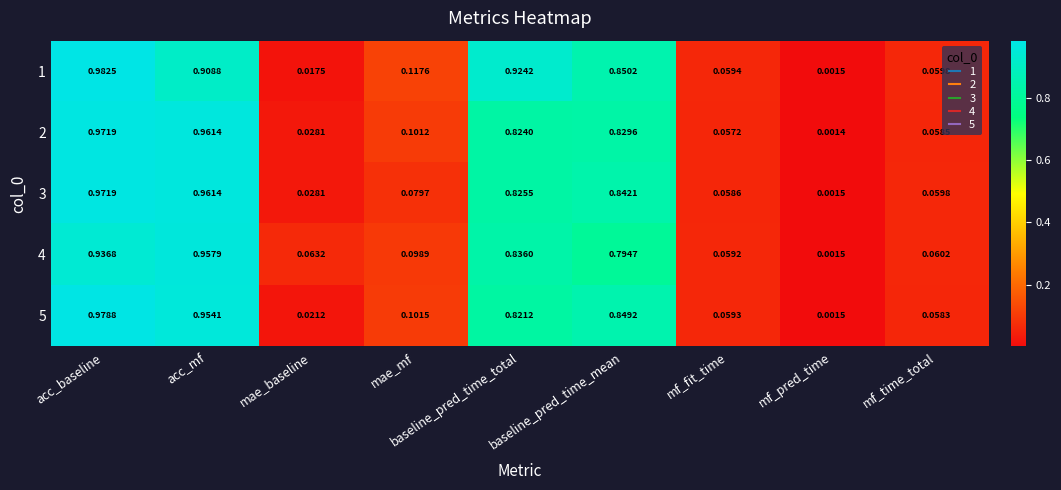

At how many categories does at least one series exceed 0?

9